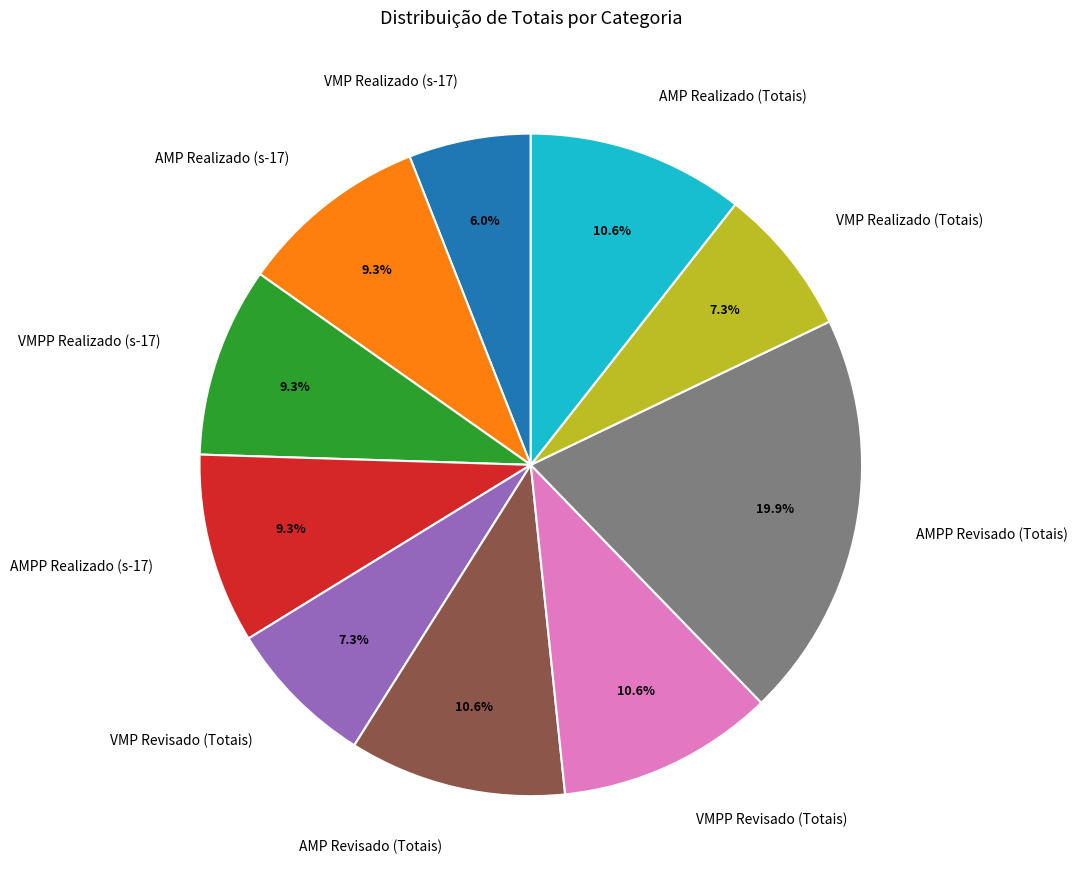

How many segments does this pie chart have?

10